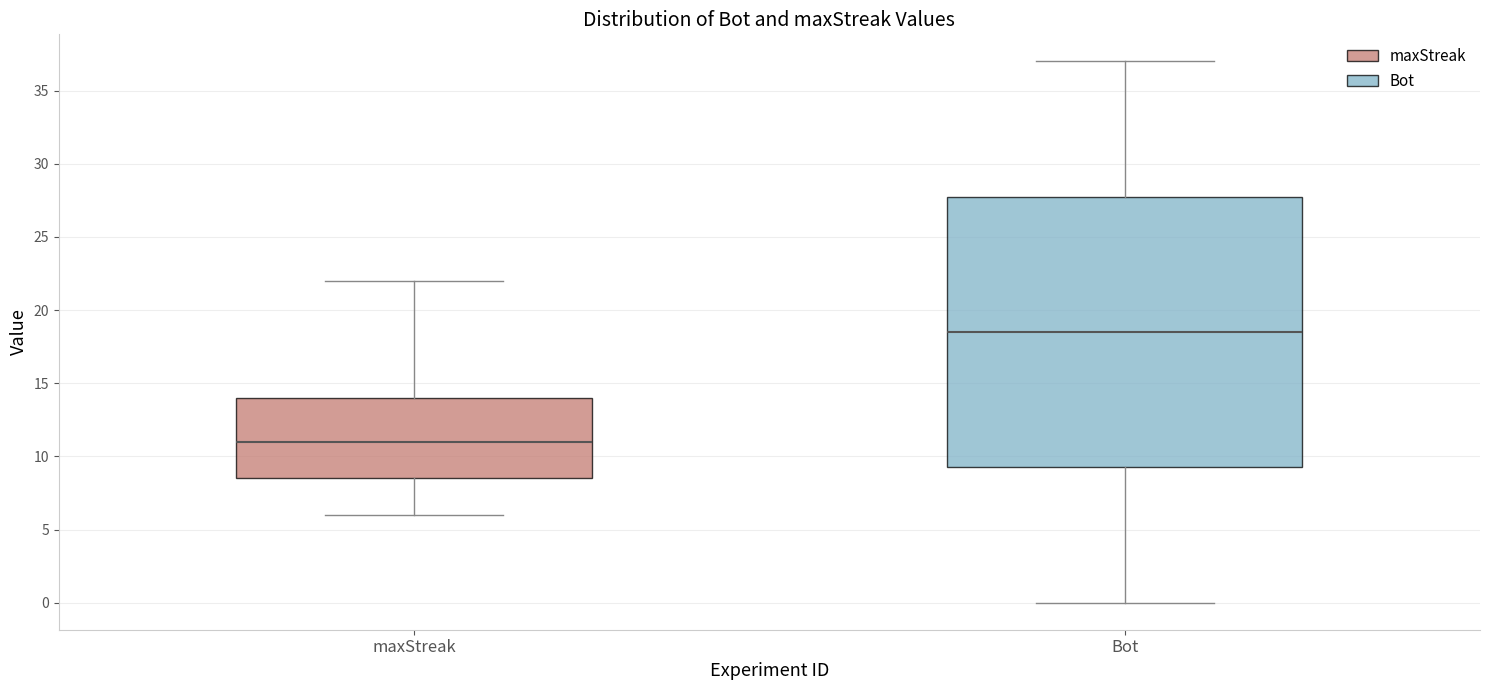

Which box's median line is the lowest?

maxStreak